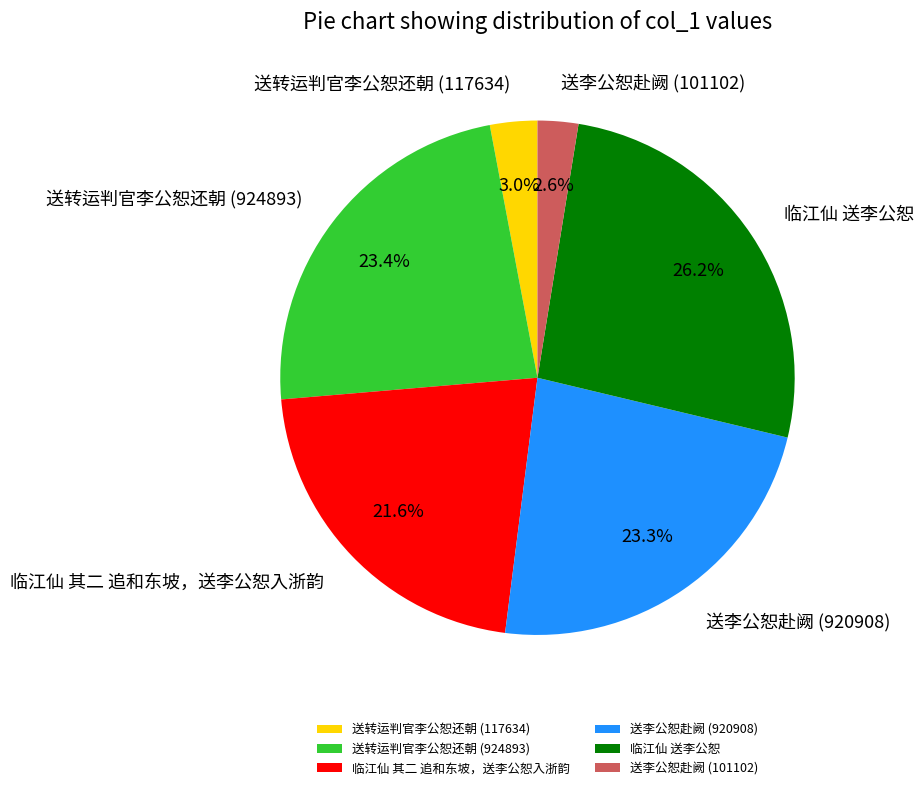

True or false: 临江仙 送李公恕 accounts for 26% of the total.

True